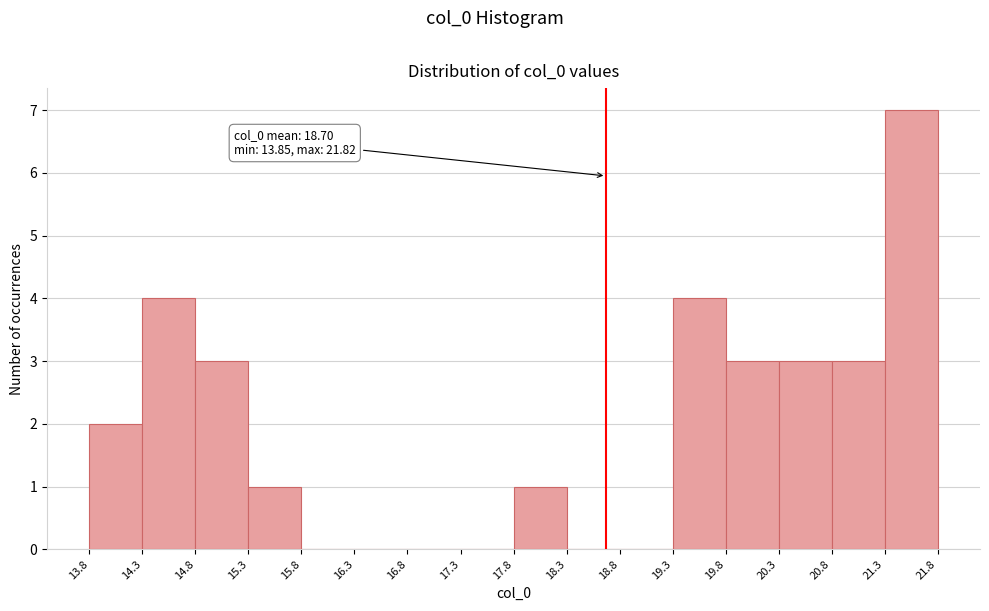

Which range on the x-axis has the tallest bar?

21.3 to 21.8